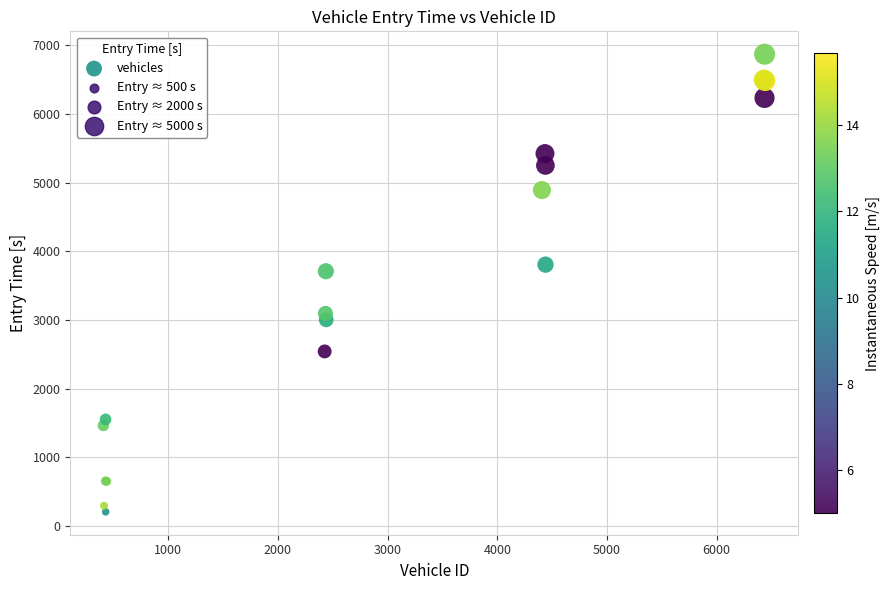

What Y value in the scatter plot is closest to 3537?

3709.3